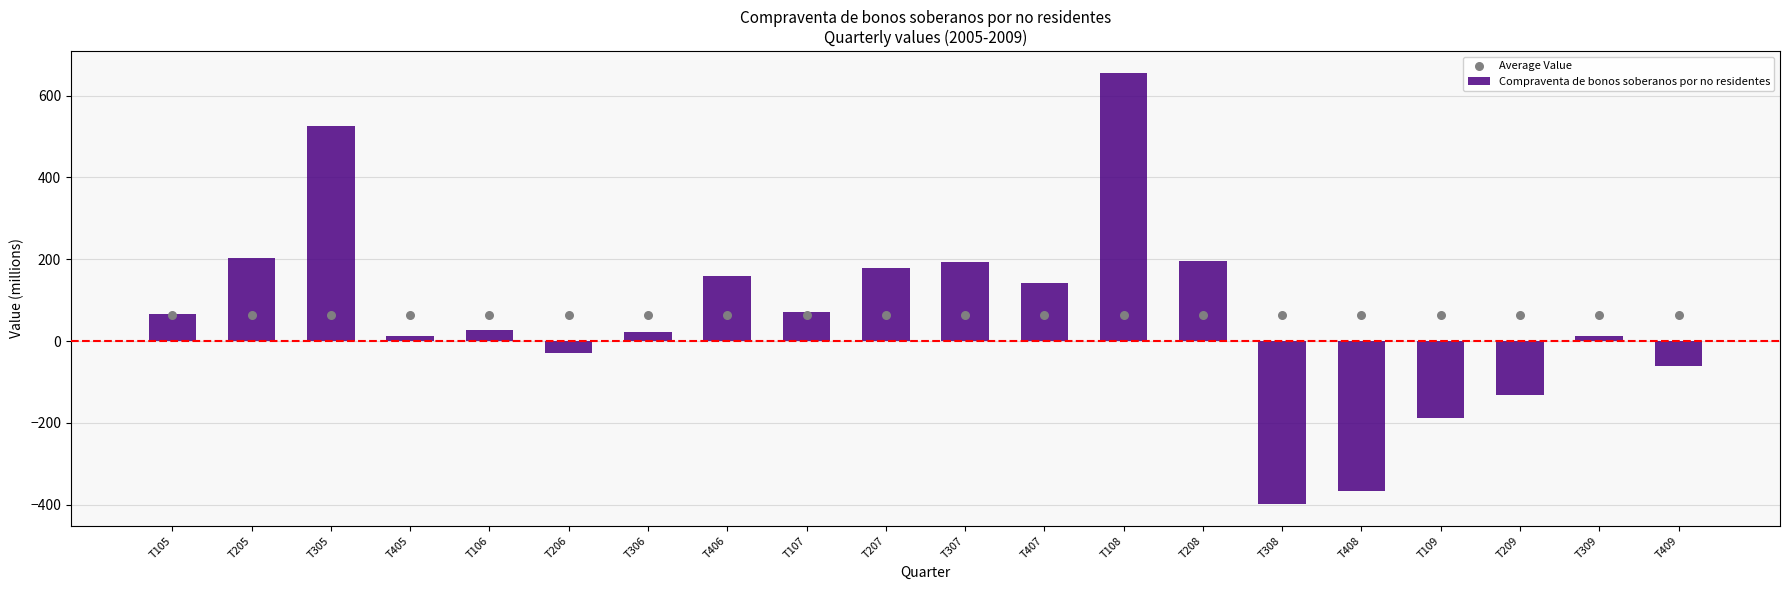

What is the total value across all series at T307?

257.4